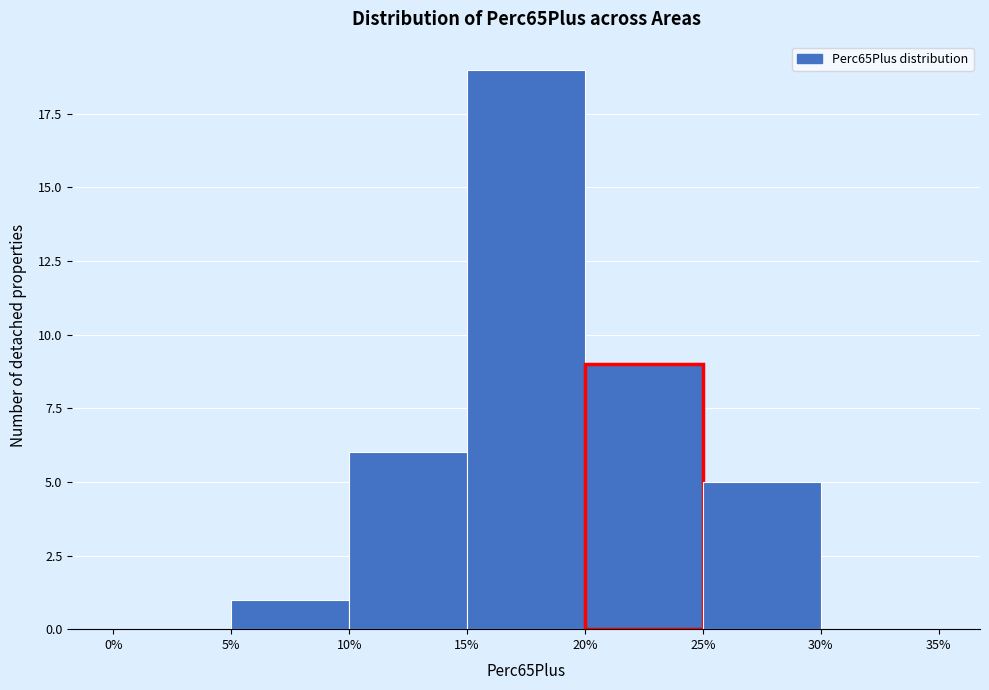

How tall is the bar that spans 25% to 30% on the x-axis? The values are not printed on the chart, so give them approximately, as read against the axis.

5